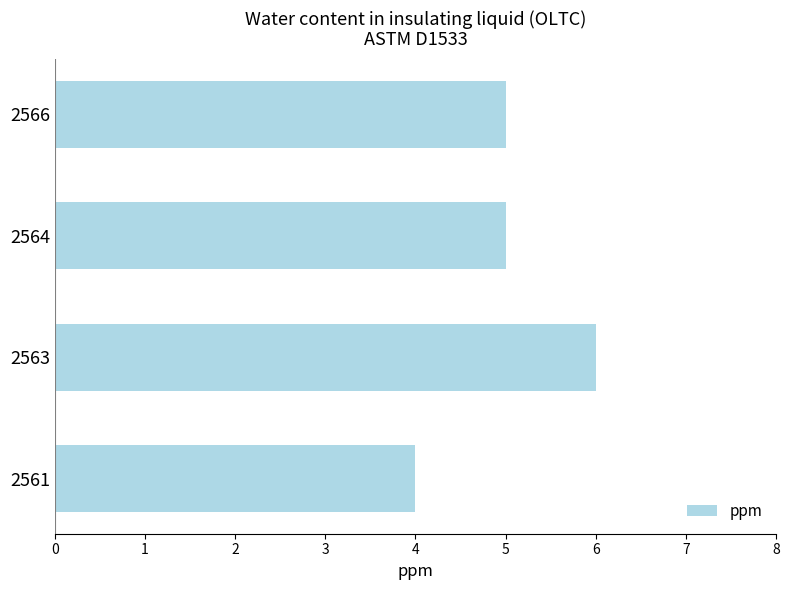

Which has a higher value, 2564 or 2561?

2564